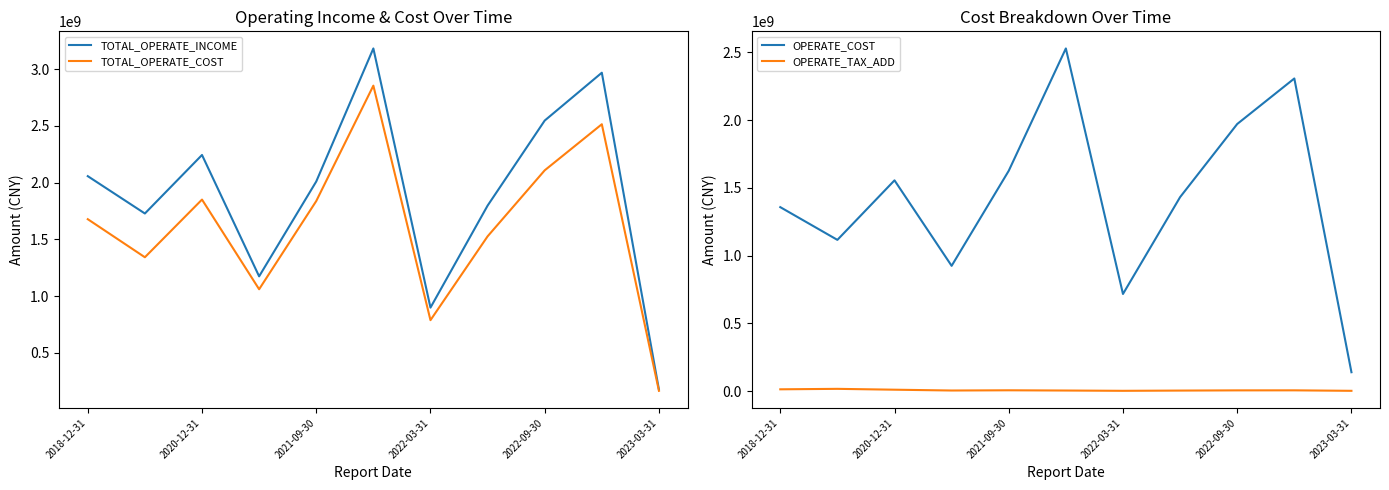

True or false: OPERATE_TAX_ADD and OPERATE_COST cross at least once.

False